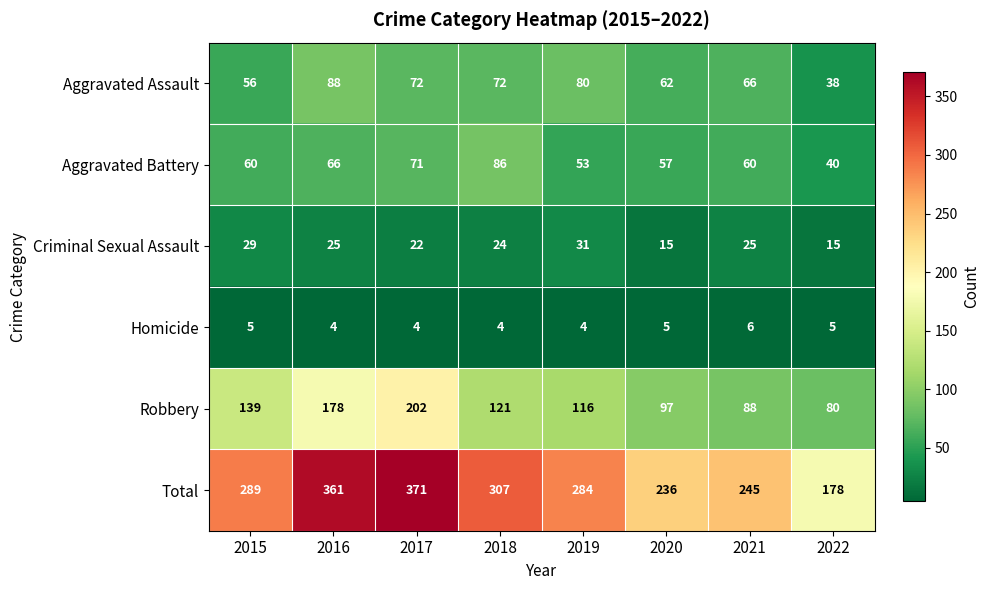

Is it true that Homicide equals 1 at 2022?

False